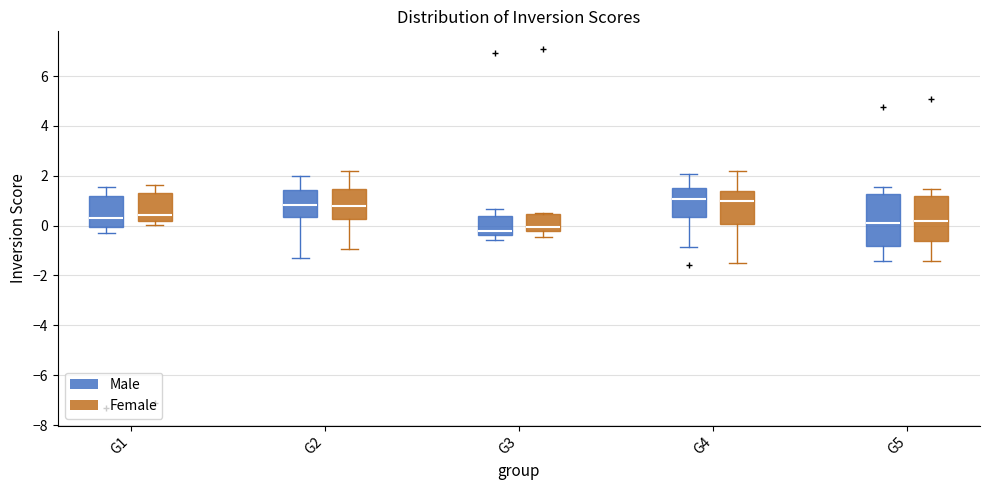

Comparing the boxes themselves (not the whiskers), which one is the tallest?

G5 (Male)